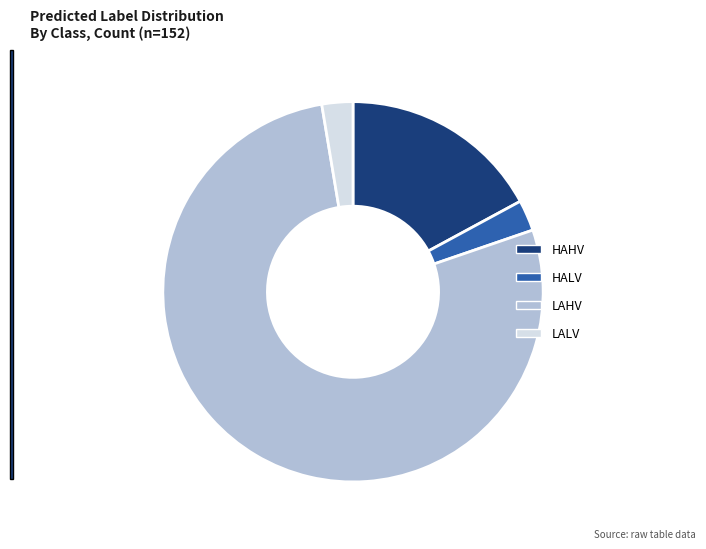

Which slice is the largest?

LAHV